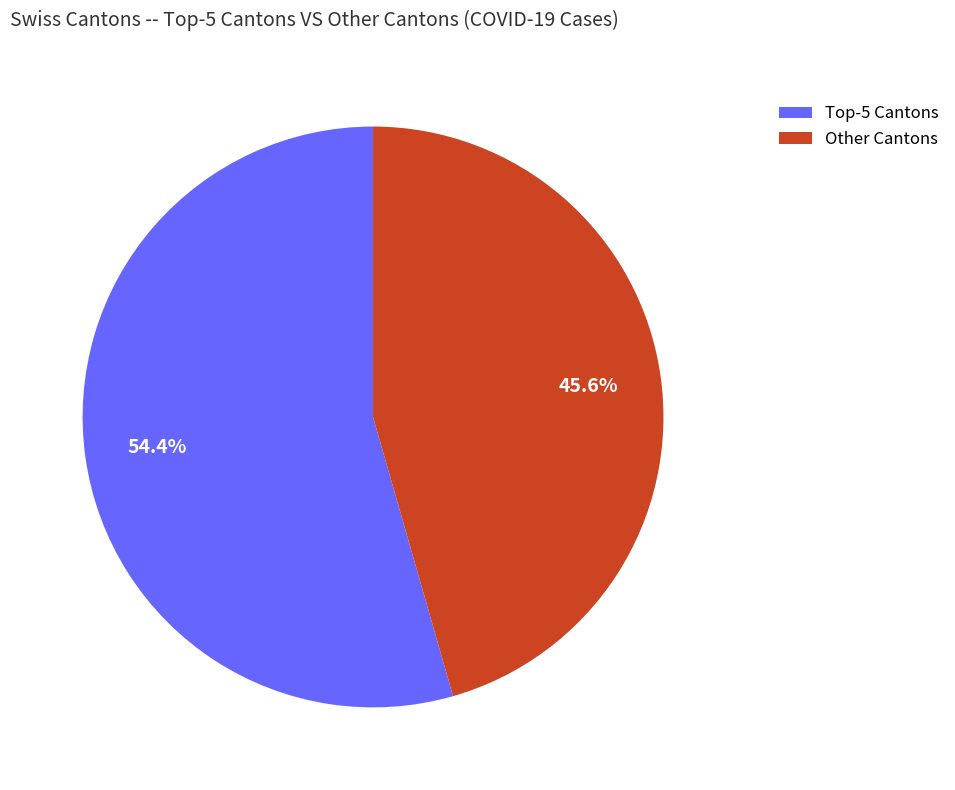

Rank the categories by value from lowest to highest.

Other Cantons, Top-5 Cantons